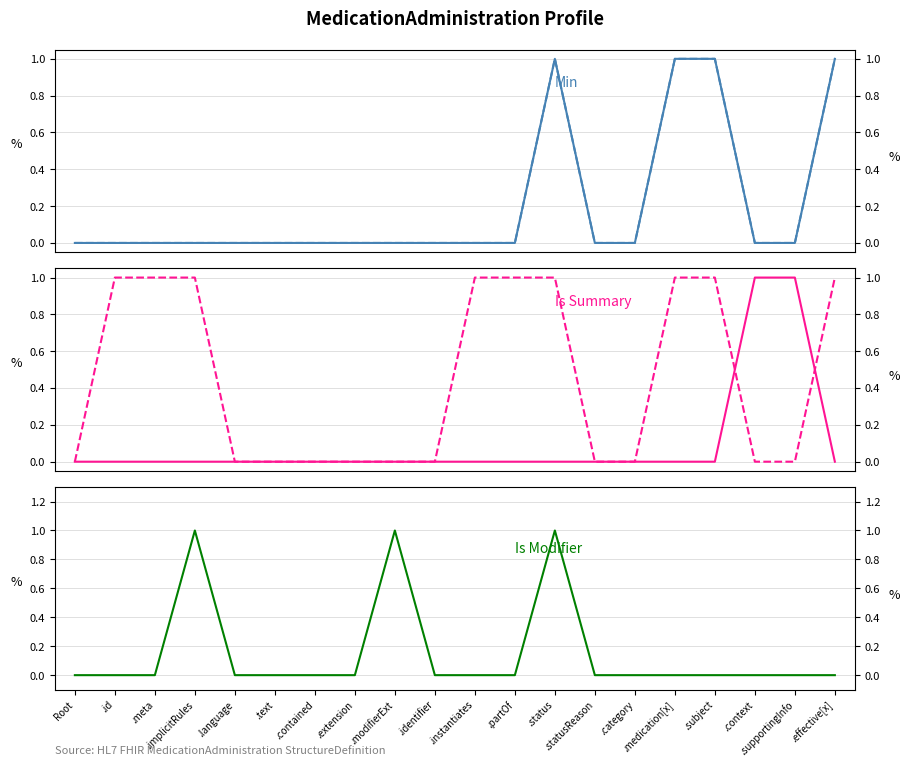

Which series has the largest range (max minus min)?

Min